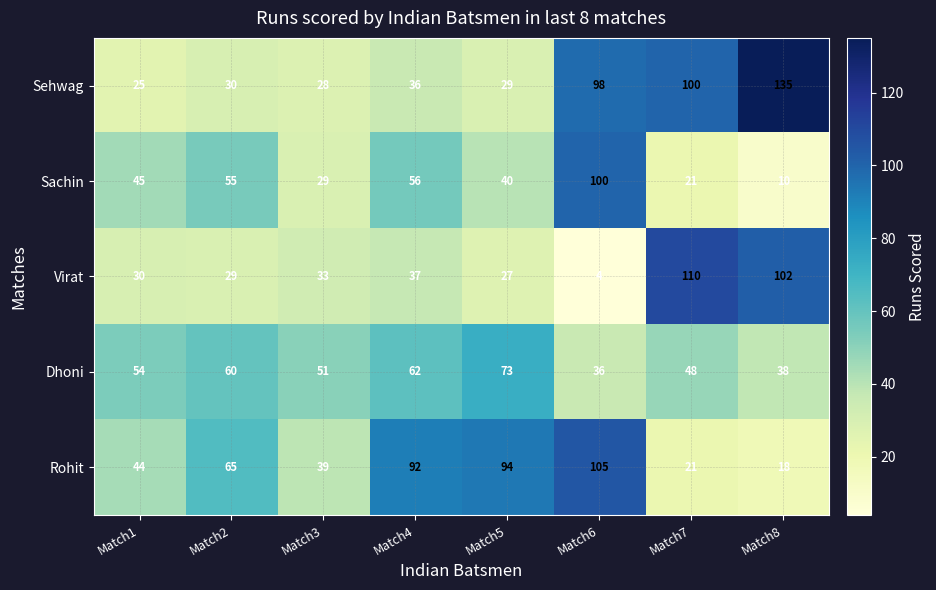

What value does the Dhoni series have at Match3, to the nearest 5?

50